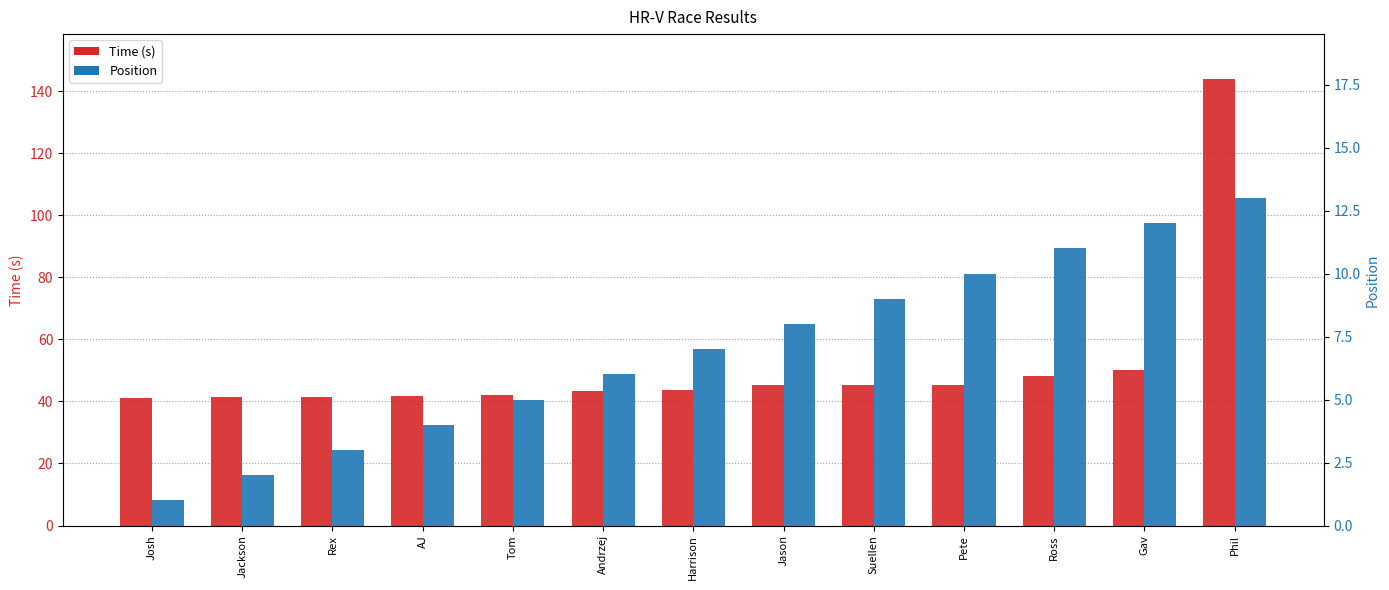

What is the minimum value shown in the chart?

1.0